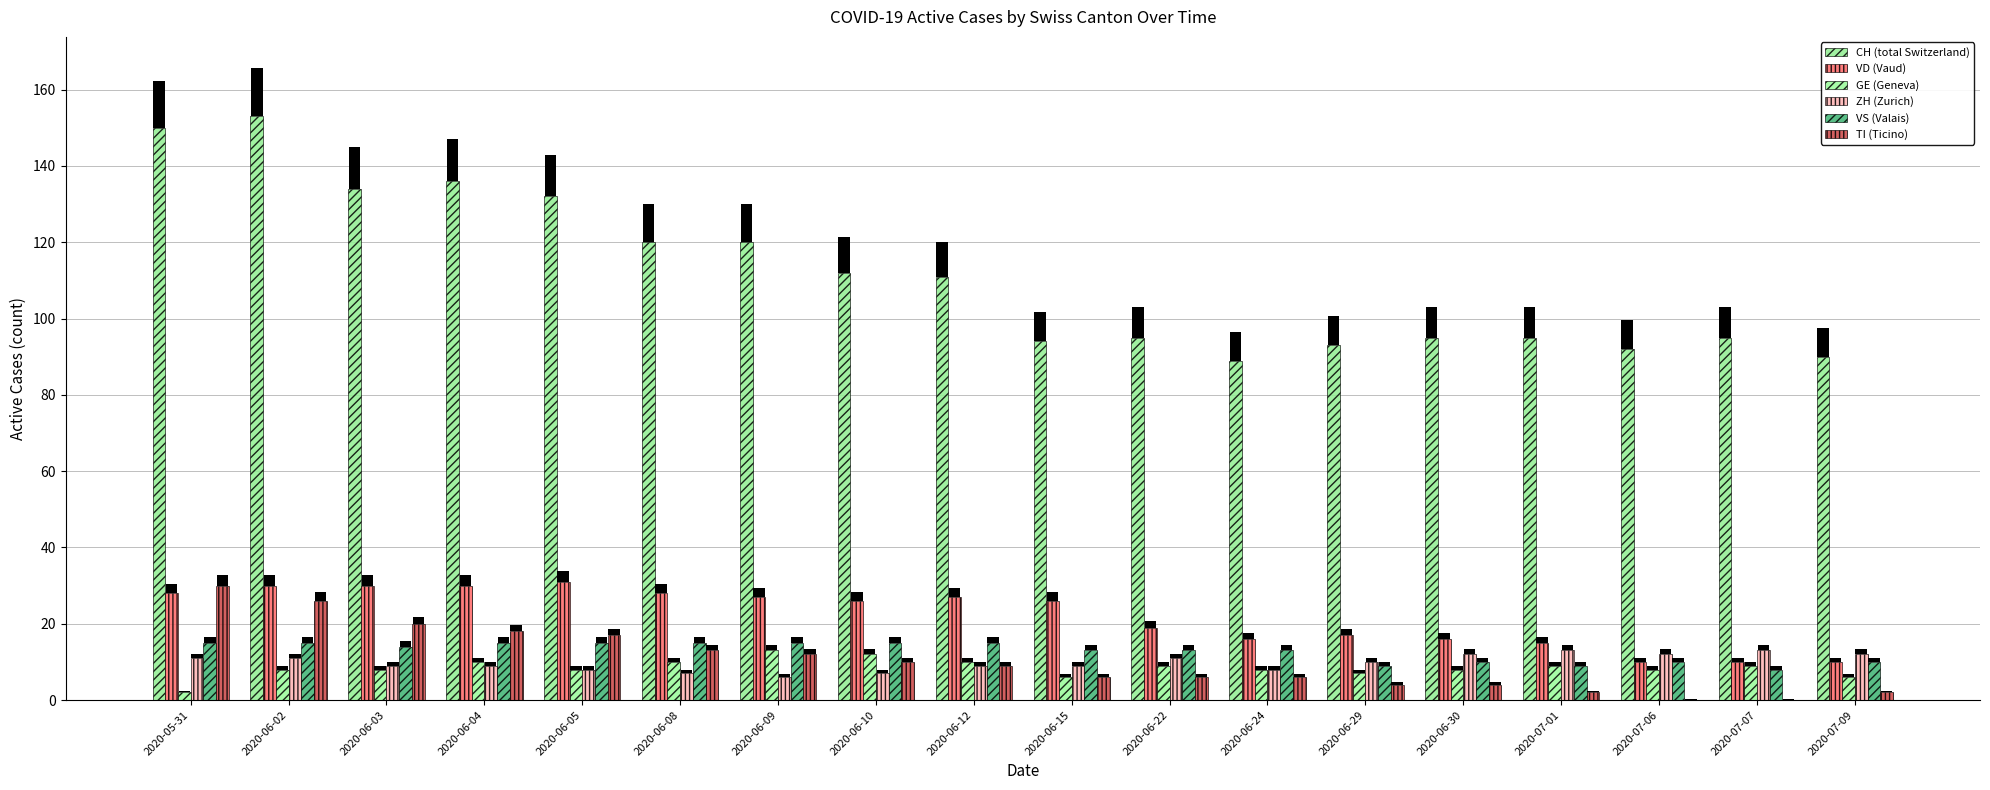

What is the difference between the second highest and minimum values in the GE (Geneva) series?

10